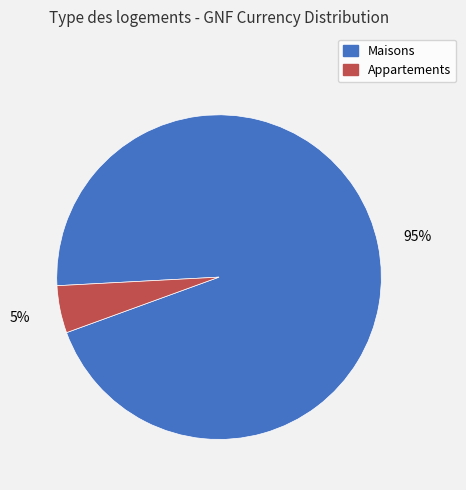

Is there a majority slice in this chart?

Yes